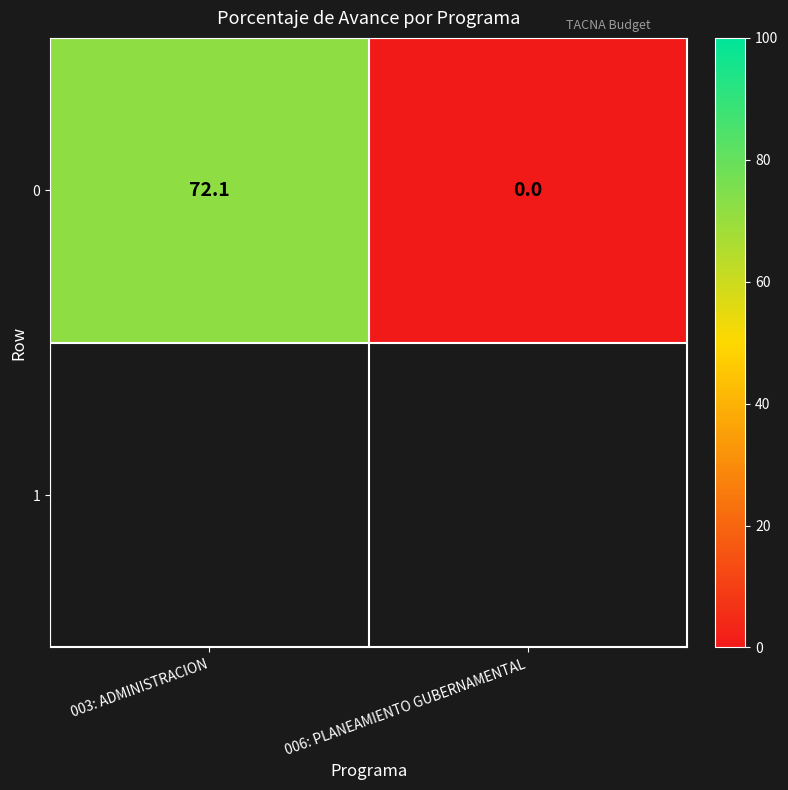

What is the change in value from 003: ADMINISTRACION to 006: PLANEAMIENTO GUBERNAMENTAL?

-72.1